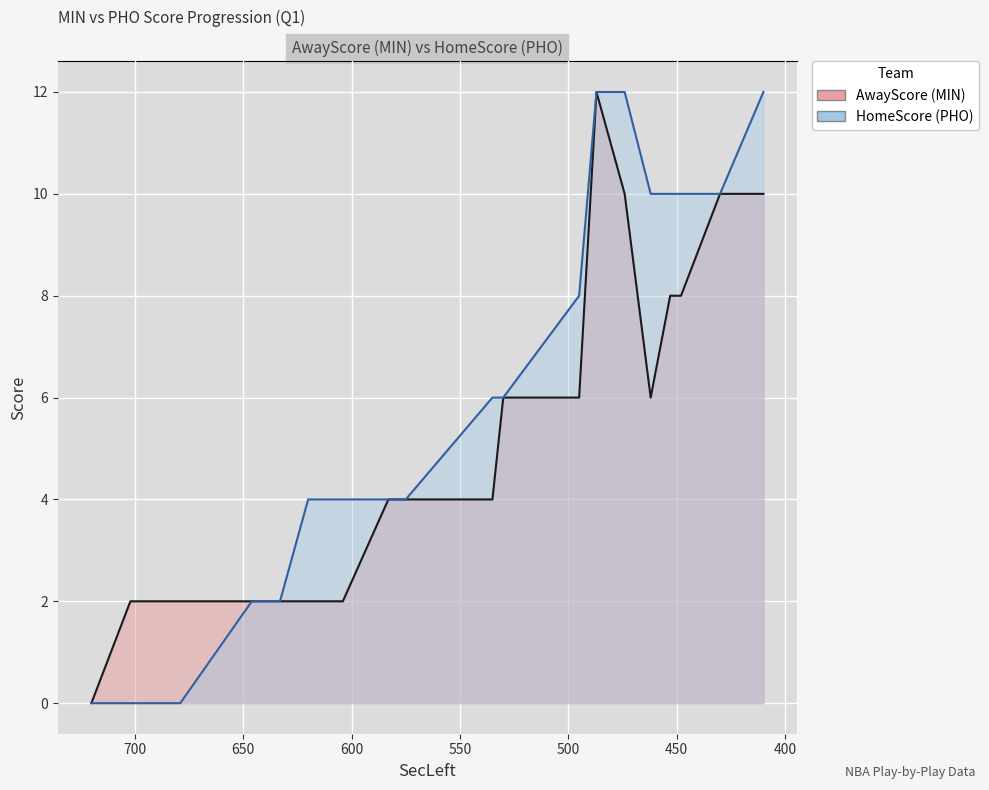

True or false: HomeScore and AwayScore cross at least once.

False